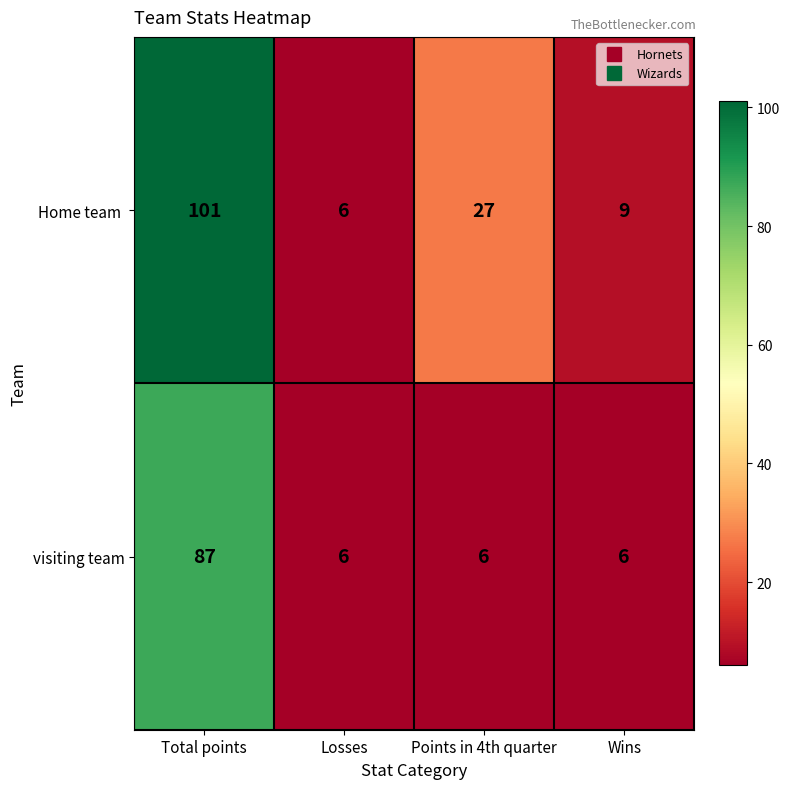

What is the sum of all visiting team values?

105